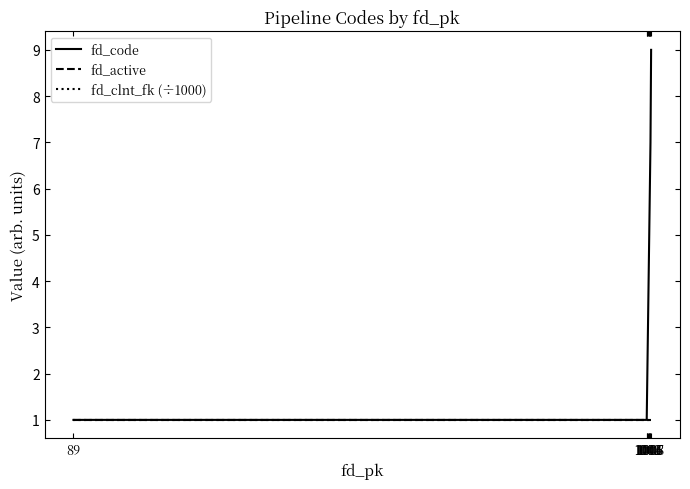

What is the maximum value for fd_code?

9